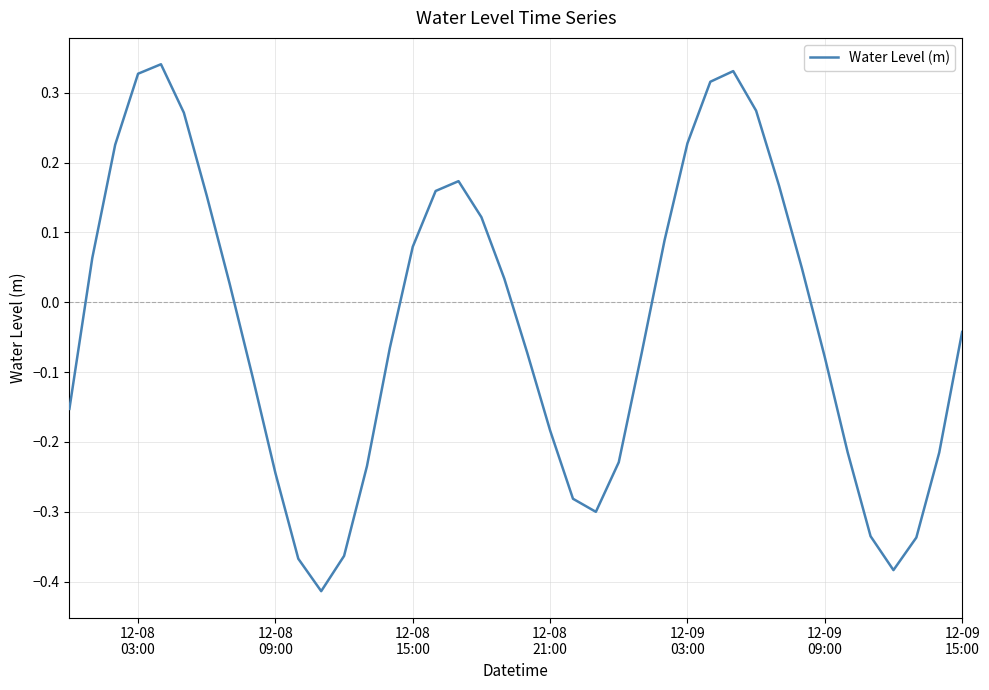

How many values exceed 0?

19